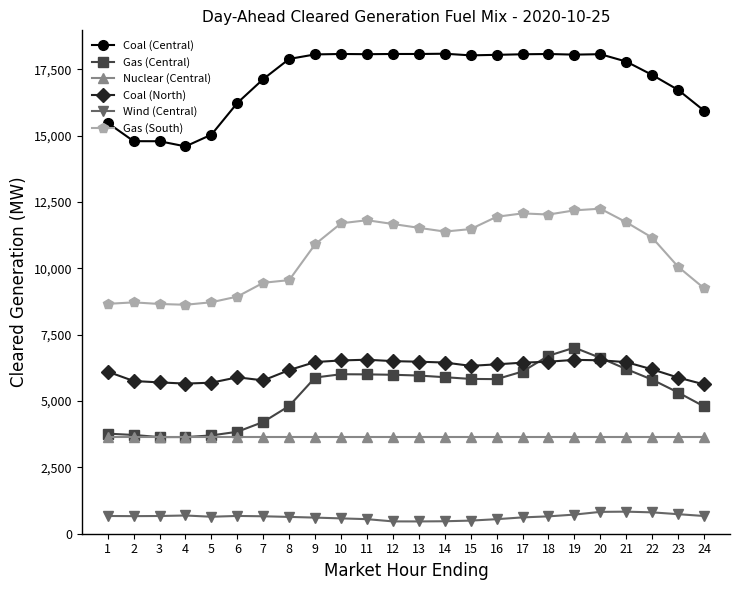

At which label does Gas (Central) first exceed 5833?

9